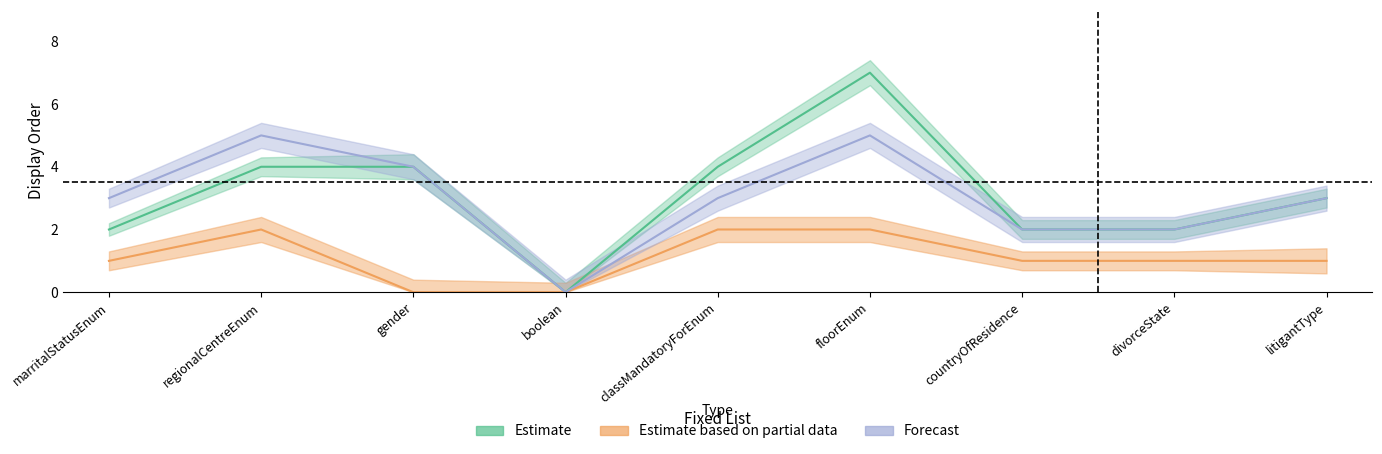

Reading right to left, what are all the values shown in this chart?

Estimate: litigantType=3	divorceState=2	countryOfResidence=2	floorEnum=7	classMandatoryForEnum=4	boolean=0	gender=4	regionalCentreEnum=4	marritalStatusEnum=2
Estimate based on partial data: litigantType=1	divorceState=1	countryOfResidence=1	floorEnum=2	classMandatoryForEnum=2	boolean=0	gender=0	regionalCentreEnum=2	marritalStatusEnum=1
Forecast: litigantType=3	divorceState=2	countryOfResidence=2	floorEnum=5	classMandatoryForEnum=3	boolean=0	gender=4	regionalCentreEnum=5	marritalStatusEnum=3